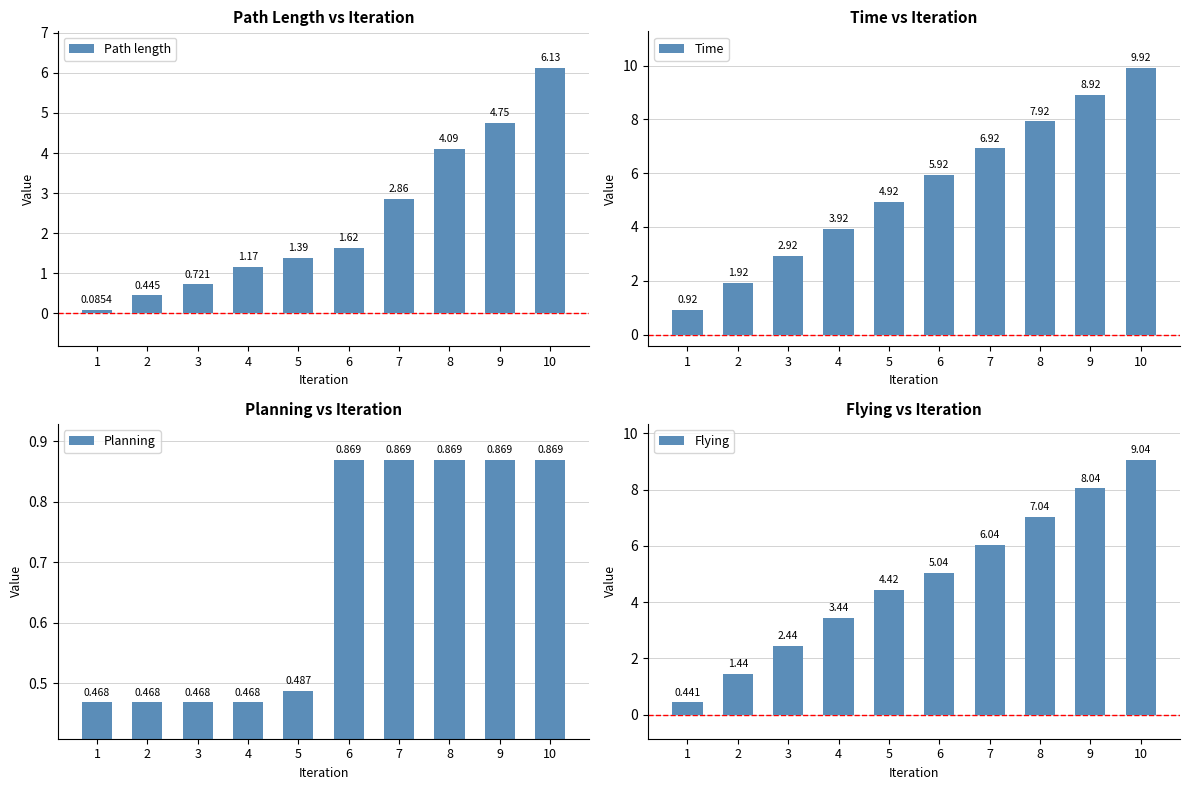

List the series in order of their peak value, lowest first.

Planning, Path length, Flying, Time